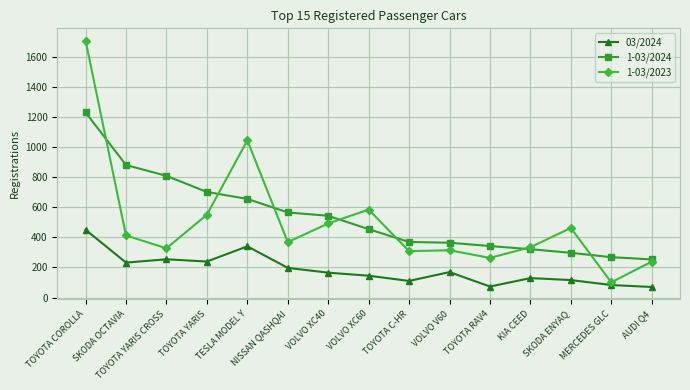

Between which two adjacent categories do 1-03/2023 and 1-03/2024 first intersect?

TOYOTA COROLLA and SKODA OCTAVIA